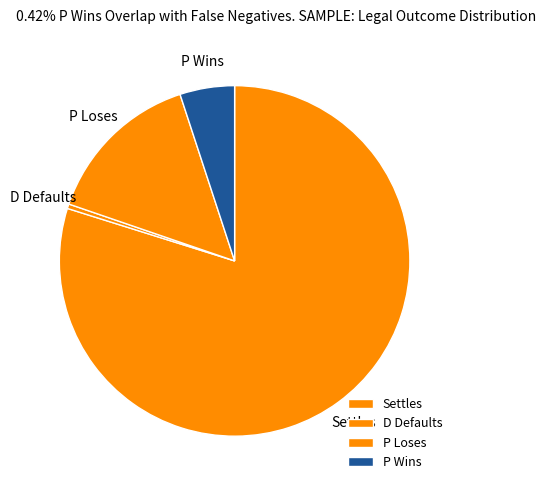

Which slice is the smallest?

D Defaults